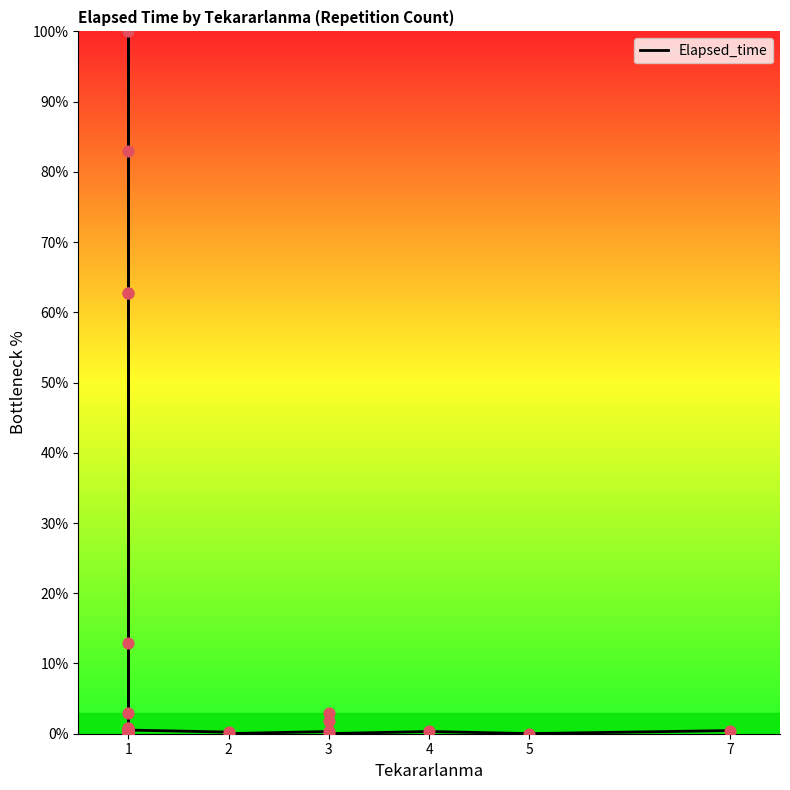

Between 18 and 5, which is larger?

5